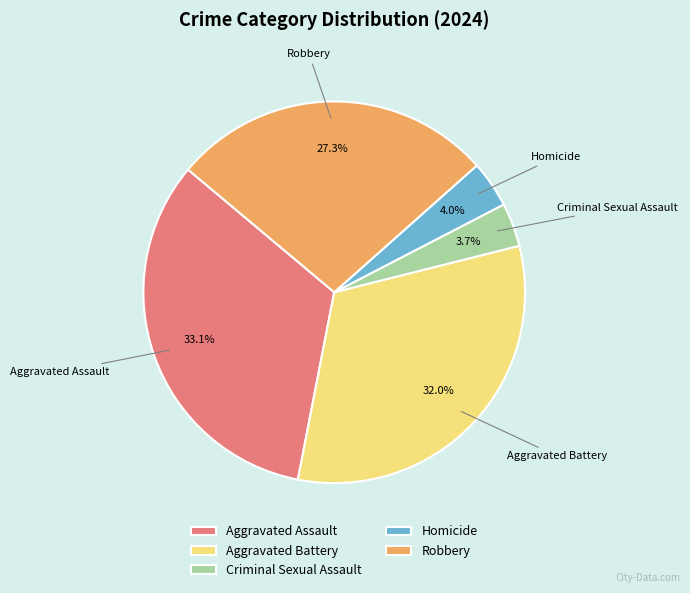

Is the sum of Aggravated Assault and Homicide greater than half?

No